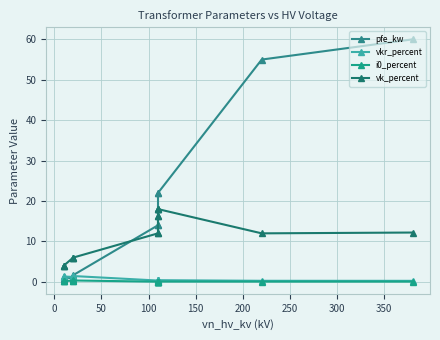

What is the spread (max minus min) of values at 100?

5.7